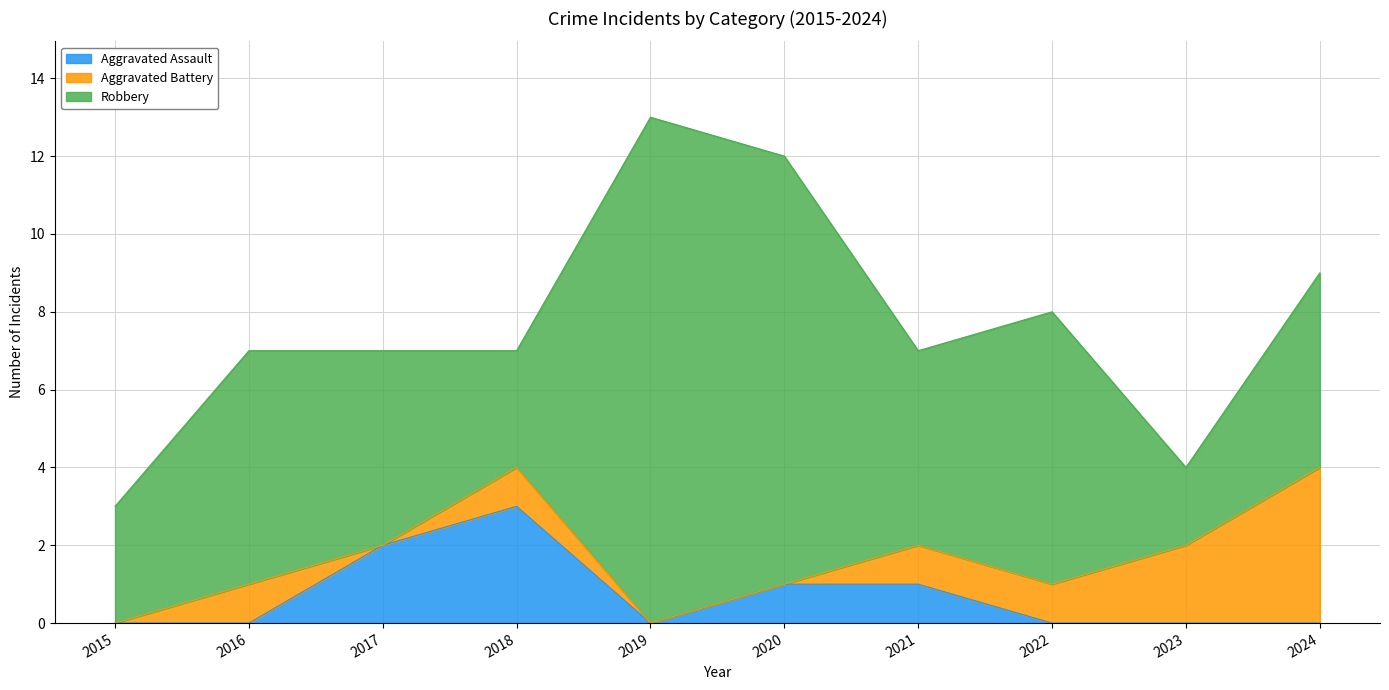

What is the value of the Aggravated Assault point at the 4th from the left?

3